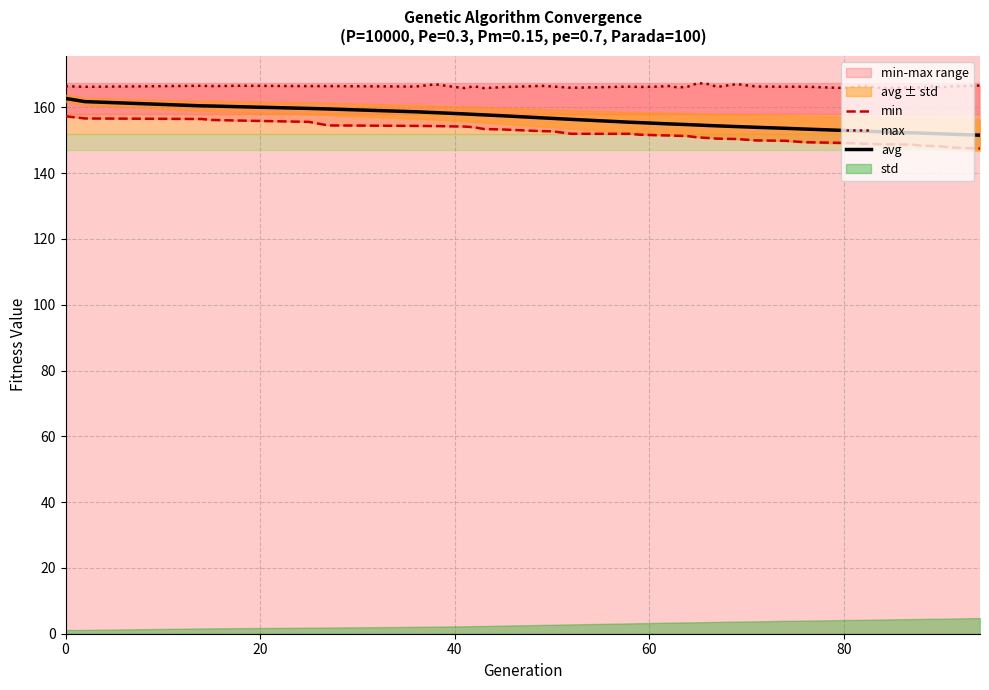

Which series has the largest range (max minus min)?

avg